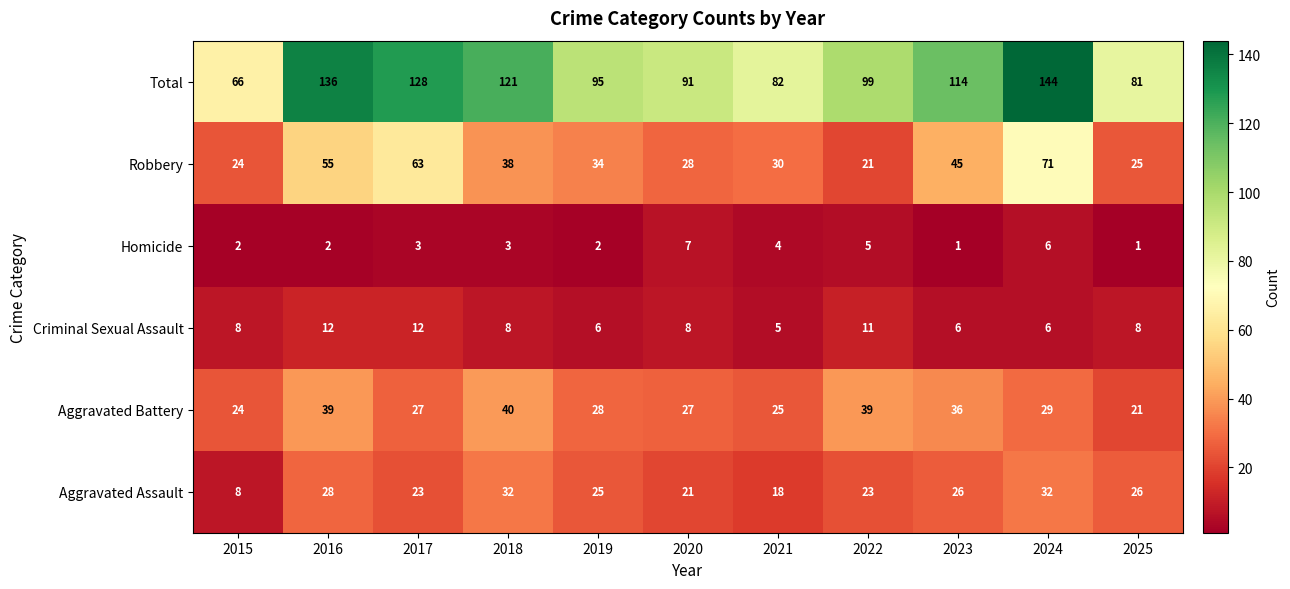

The value of Robbery at 2019 is 34. True or false?

True